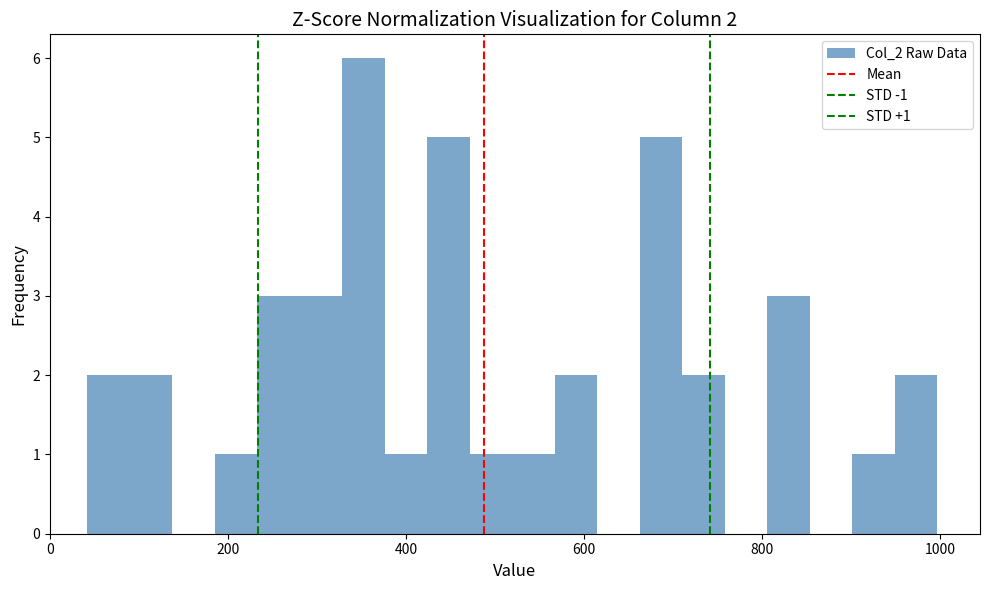

Read against the x-axis, roughly where is the centre of the tallest bar?

360